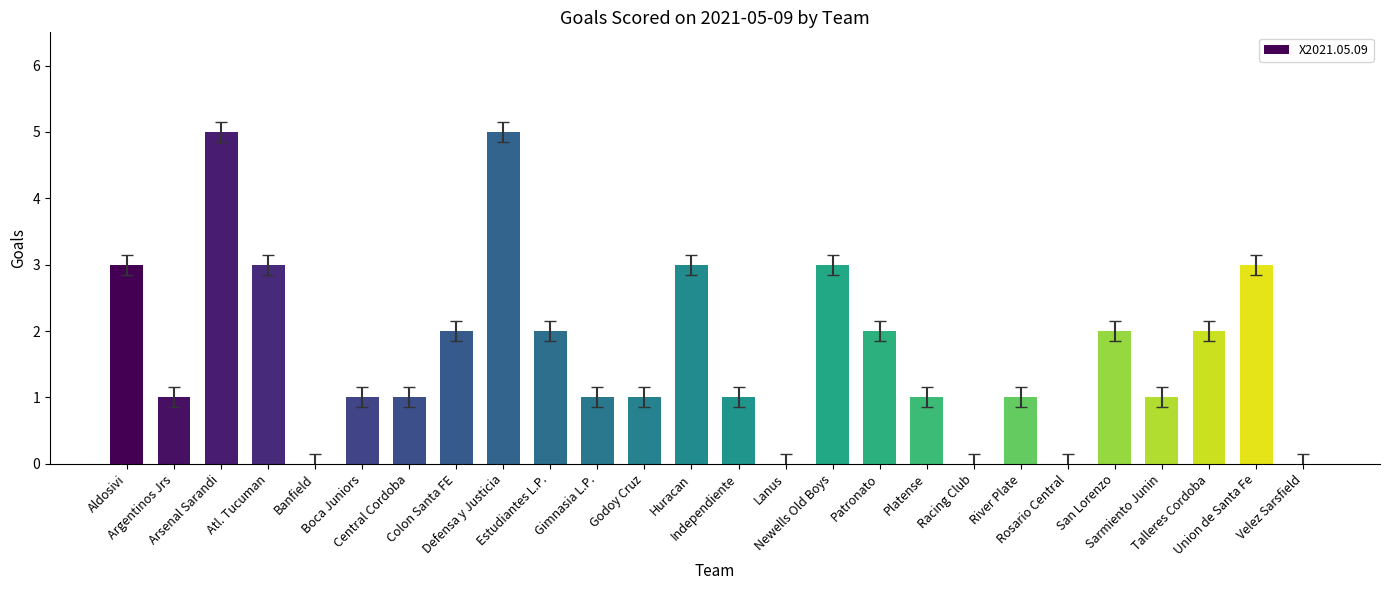

What is the average value?

2